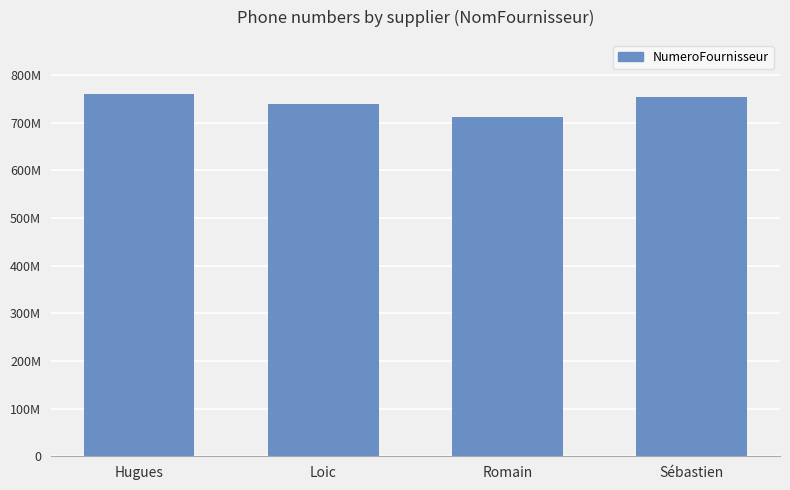

What is the approximate value at Sébastien, to the nearest 100?

754861500